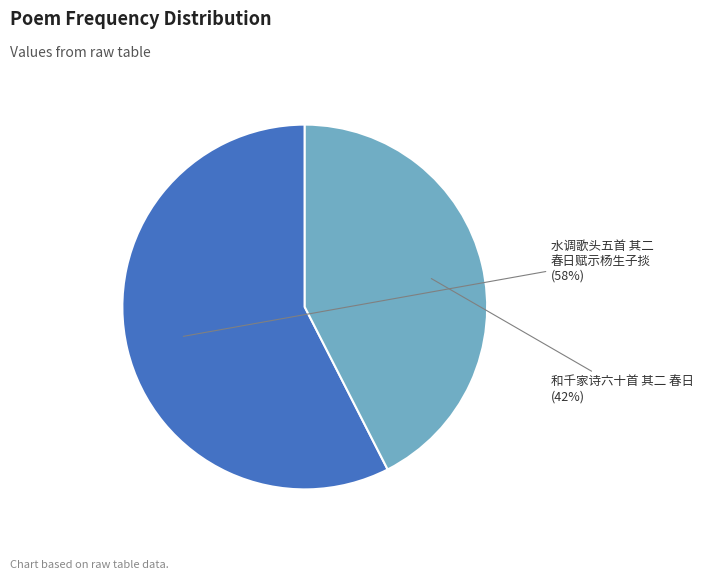

To the nearest percent, what portion does 水调歌头五首 其二 春日赋示杨生子掞 represent?

58%